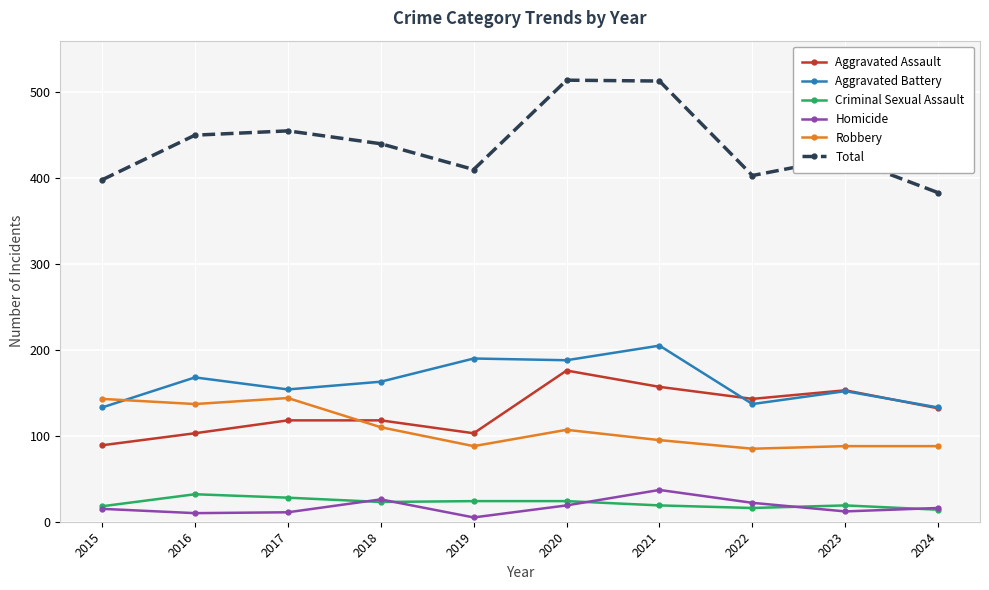

In Criminal Sexual Assault, how many points are lower than both neighbors (excluding endpoints)?

2